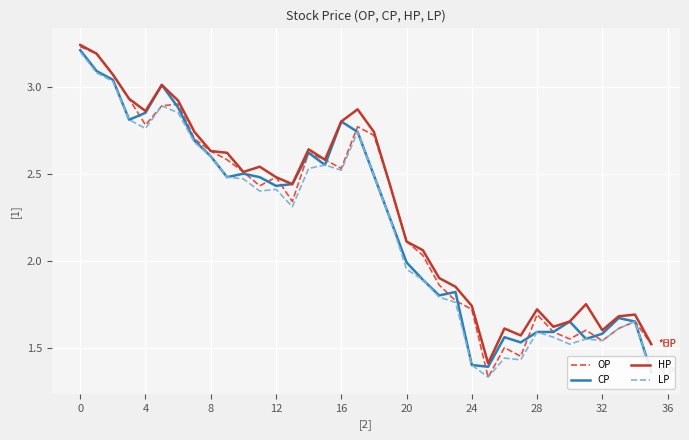

True or false: CP has a value of 4.4 at 8.

False